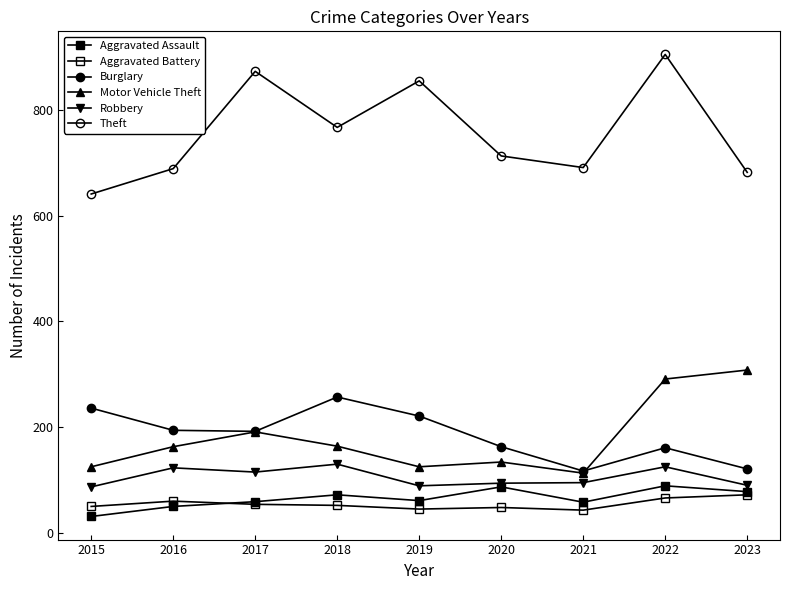

Reading right to left, list all the values displayed in this chart.

Aggravated Assault: 2023=78	2022=89	2021=58	2020=87	2019=61	2018=72	2017=59	2016=50	2015=31
Aggravated Battery: 2023=72	2022=66	2021=43	2020=48	2019=45	2018=52	2017=54	2016=60	2015=50
Burglary: 2023=121	2022=161	2021=117	2020=163	2019=221	2018=257	2017=192	2016=194	2015=236
Motor Vehicle Theft: 2023=308	2022=291	2021=113	2020=134	2019=125	2018=164	2017=191	2016=163	2015=125
Robbery: 2023=90	2022=125	2021=95	2020=94	2019=89	2018=130	2017=115	2016=123	2015=87
Theft: 2023=682	2022=905	2021=691	2020=713	2019=855	2018=767	2017=873	2016=689	2015=641